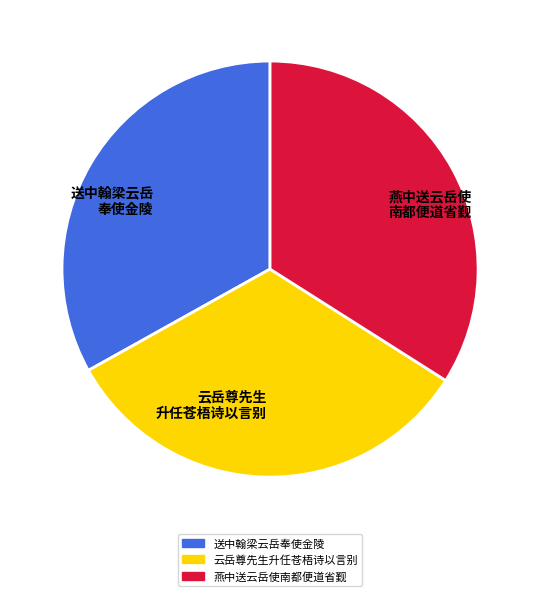

How many slices are in this pie chart?

3